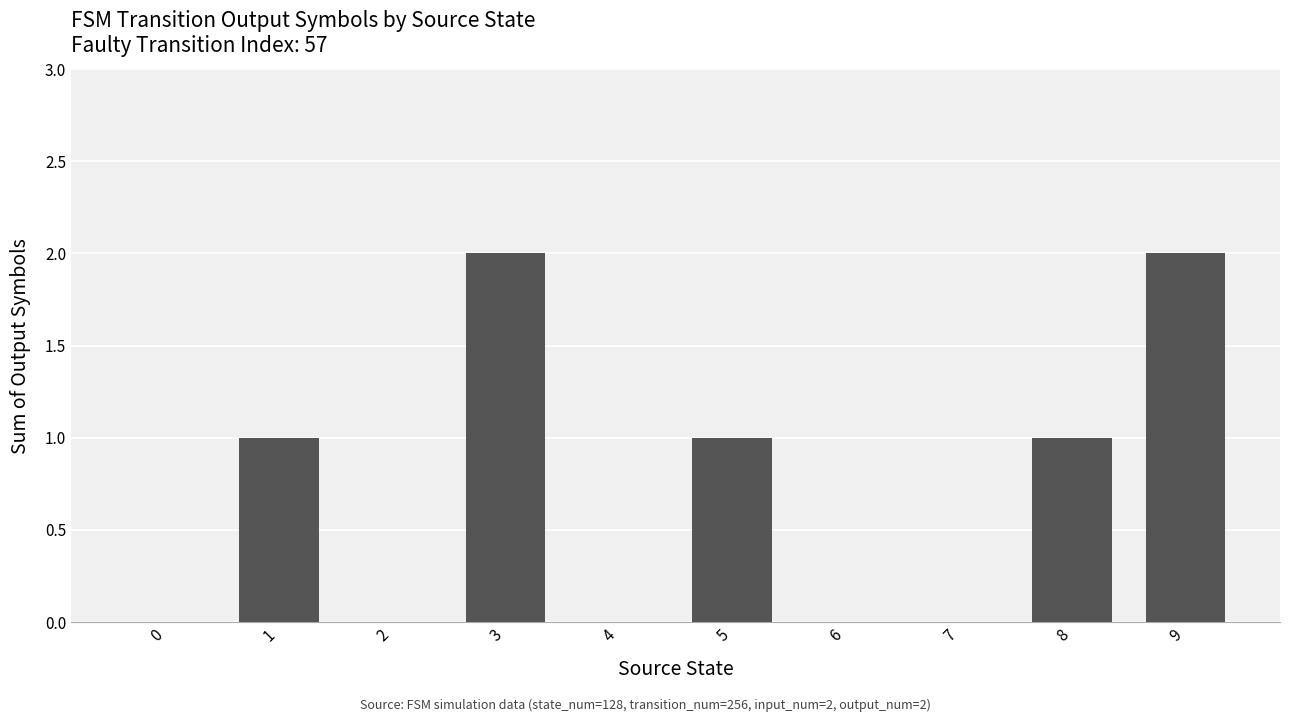

Count the values in the range 0 to 1.

8